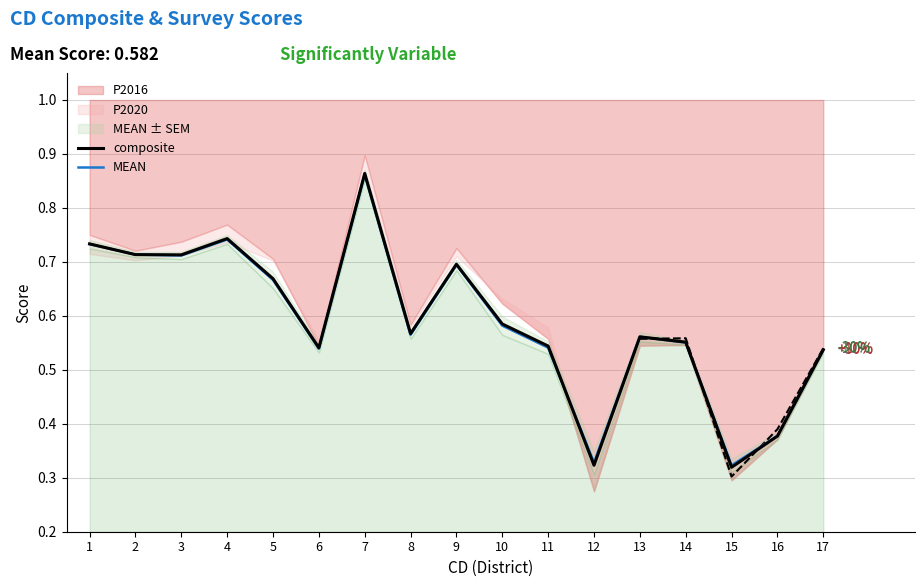

Is the value of MEAN at 2 greater than the value of composite at 14?

Yes